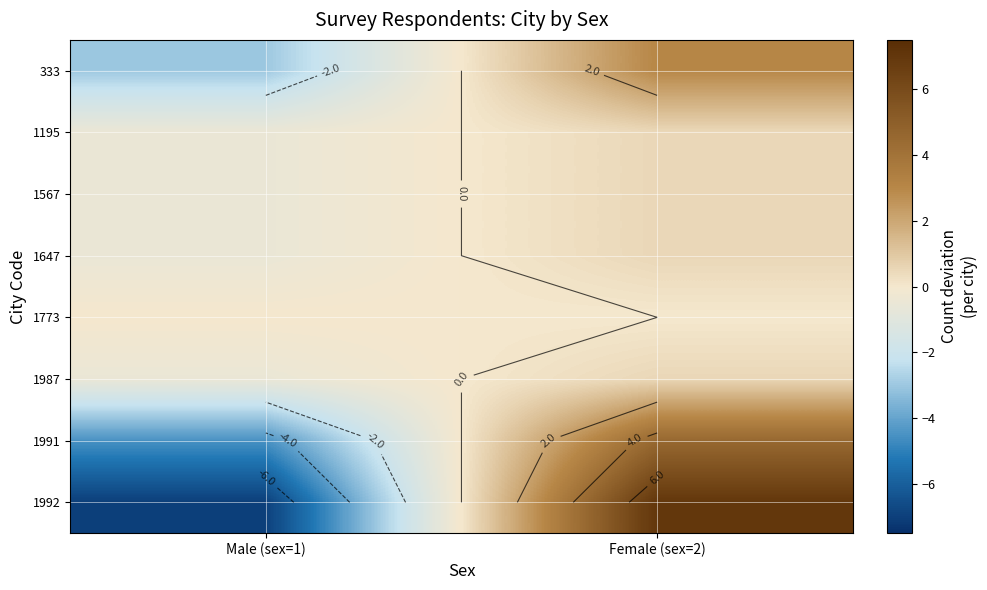

What is the total value across all series at Female (sex=2)?

16.5